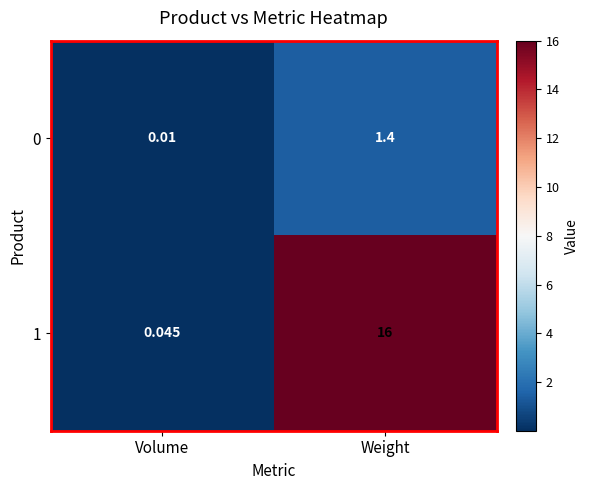

At how many categories does at least one series exceed 2?

1